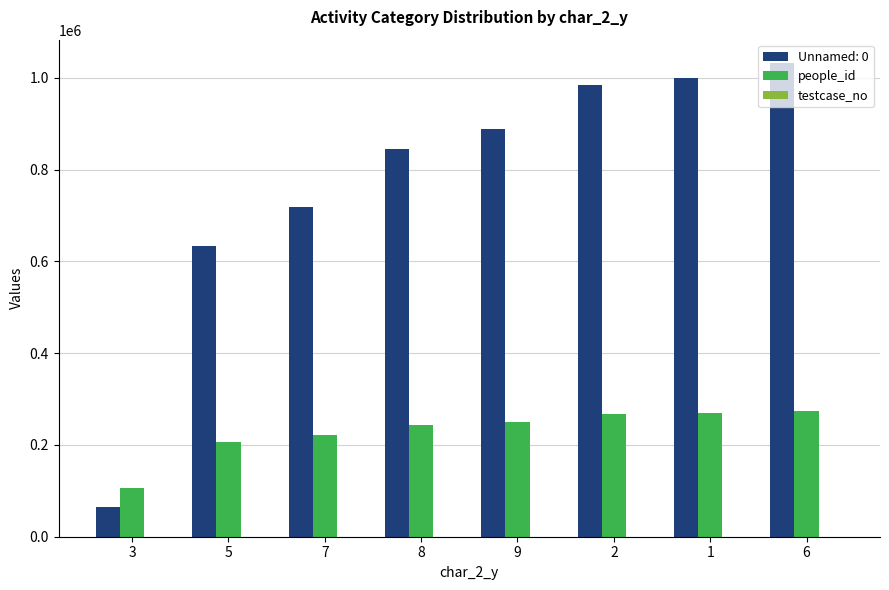

The value of people_id at 8 is 95416. True or false?

False